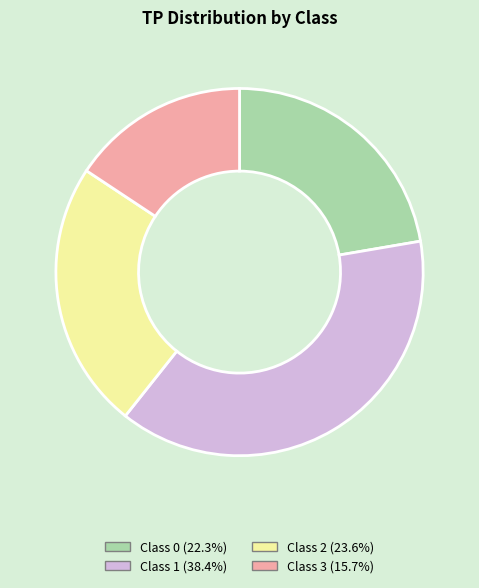

What is the ratio of the value at Class 1 (38.4%) to the value at Class 2 (23.6%)?

1.6